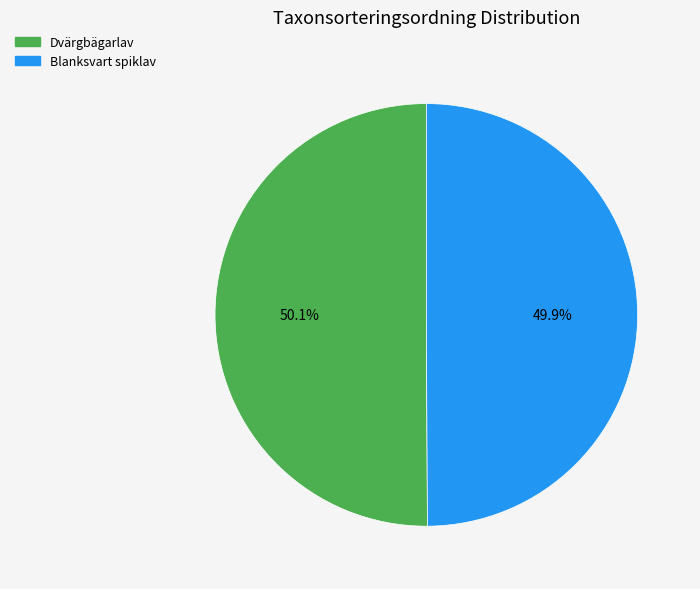

What percentage do Blanksvart spiklav and Dvärgbägarlav together represent?

100.0%